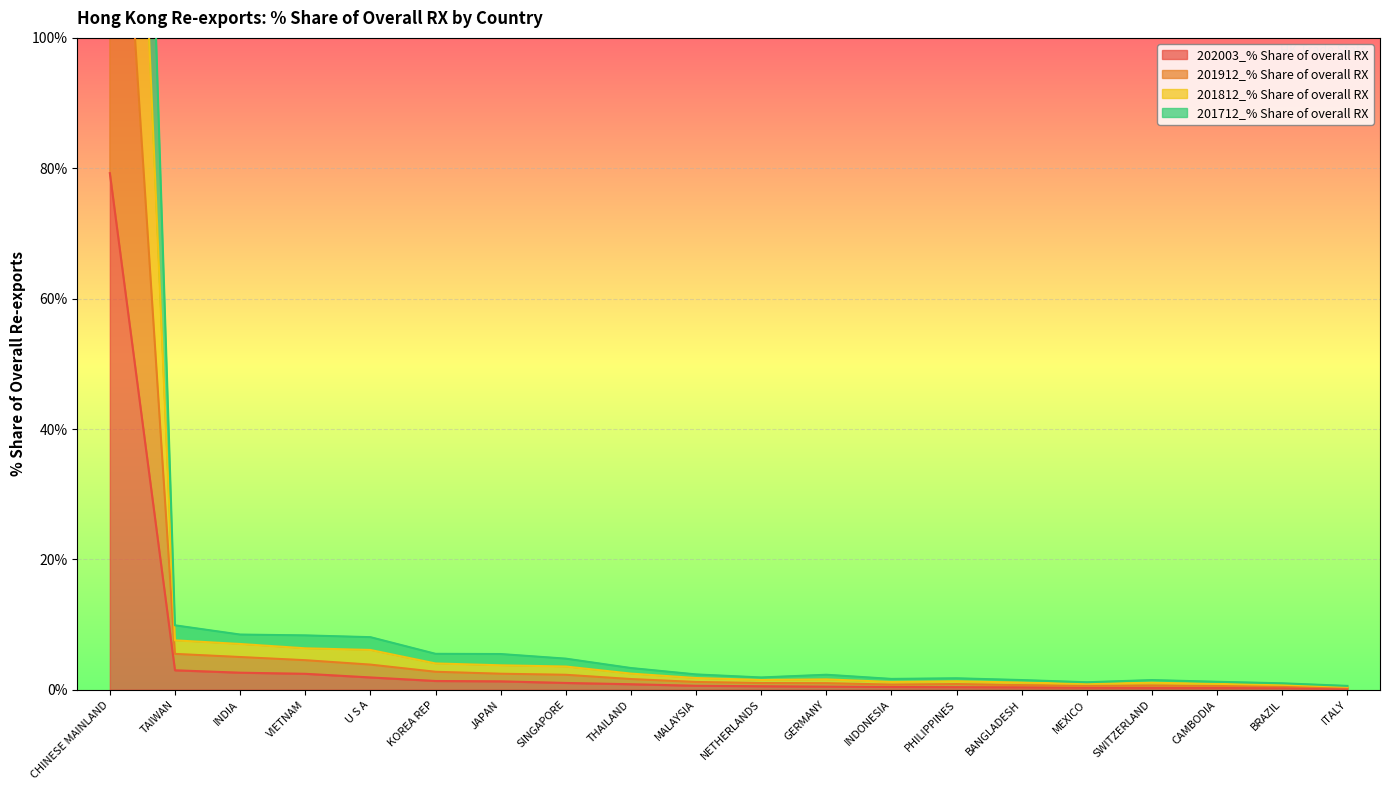

Is the value of 202003_% Share of overall RX at INDIA greater than the value of 201712_% Share of overall RX at GERMANY?

Yes